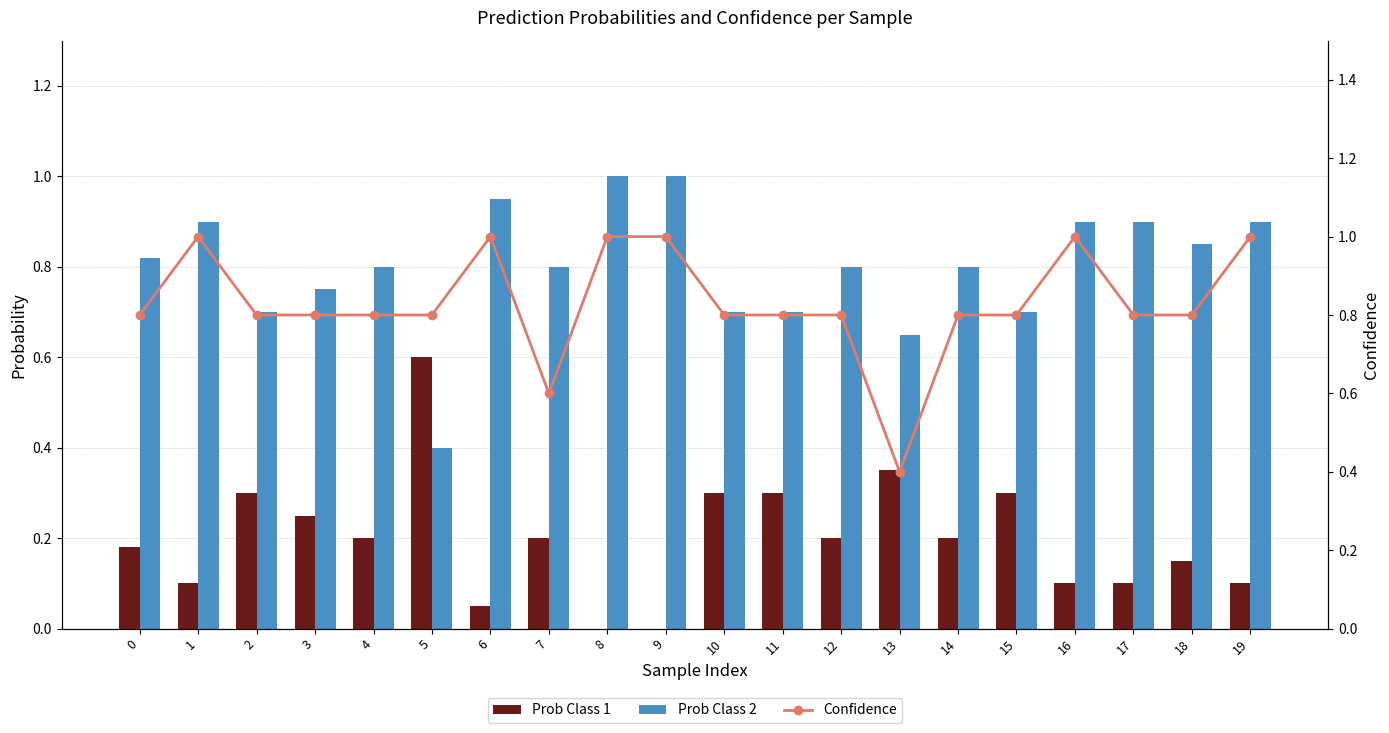

How many values in Prob Class 1 are above zero?

18